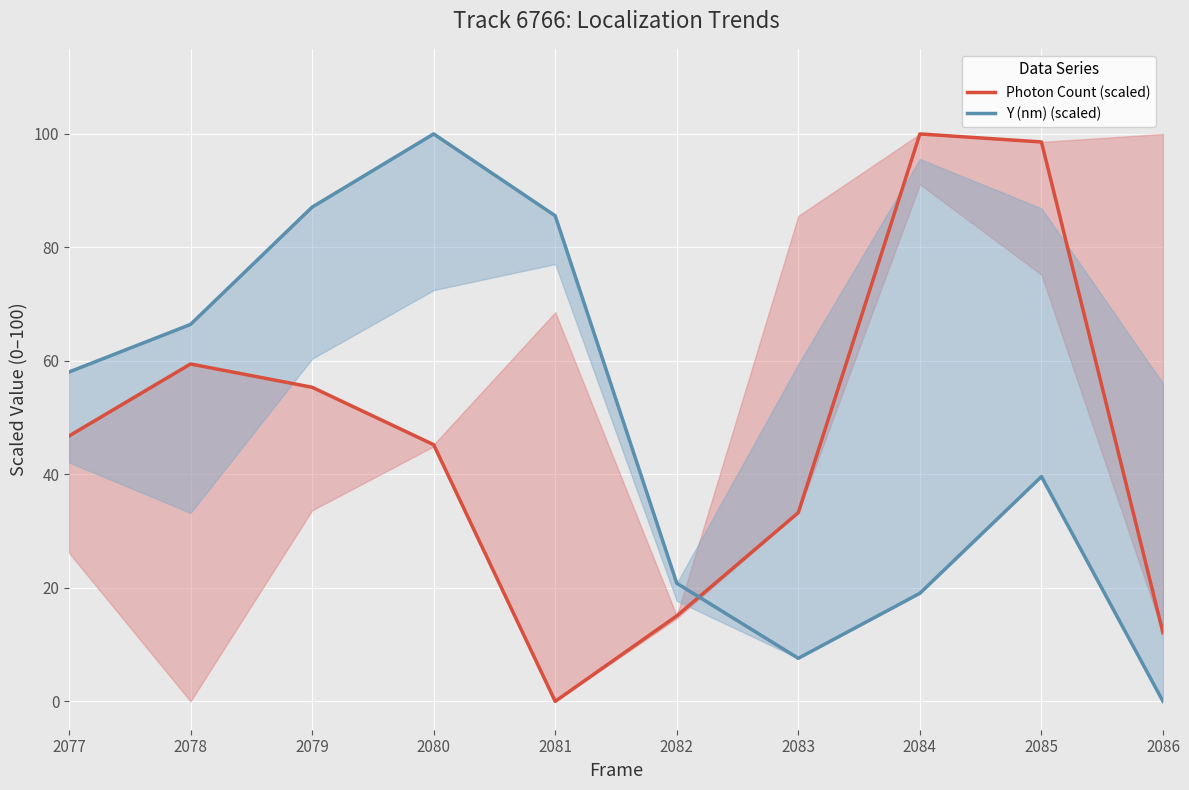

At which label is Y (nm) (scaled) closest to 50?

2077